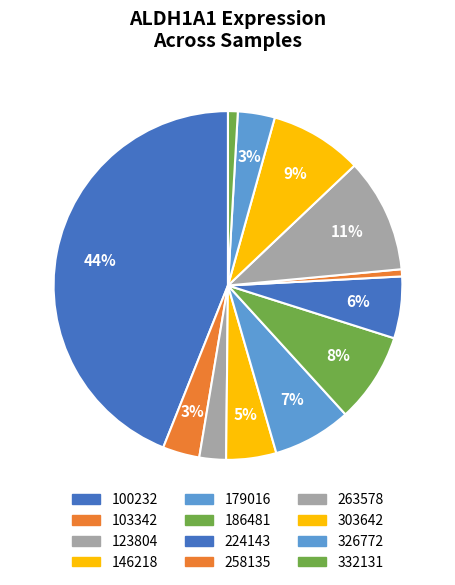

What percentage is the 326772 slice, to the nearest percent?

3%